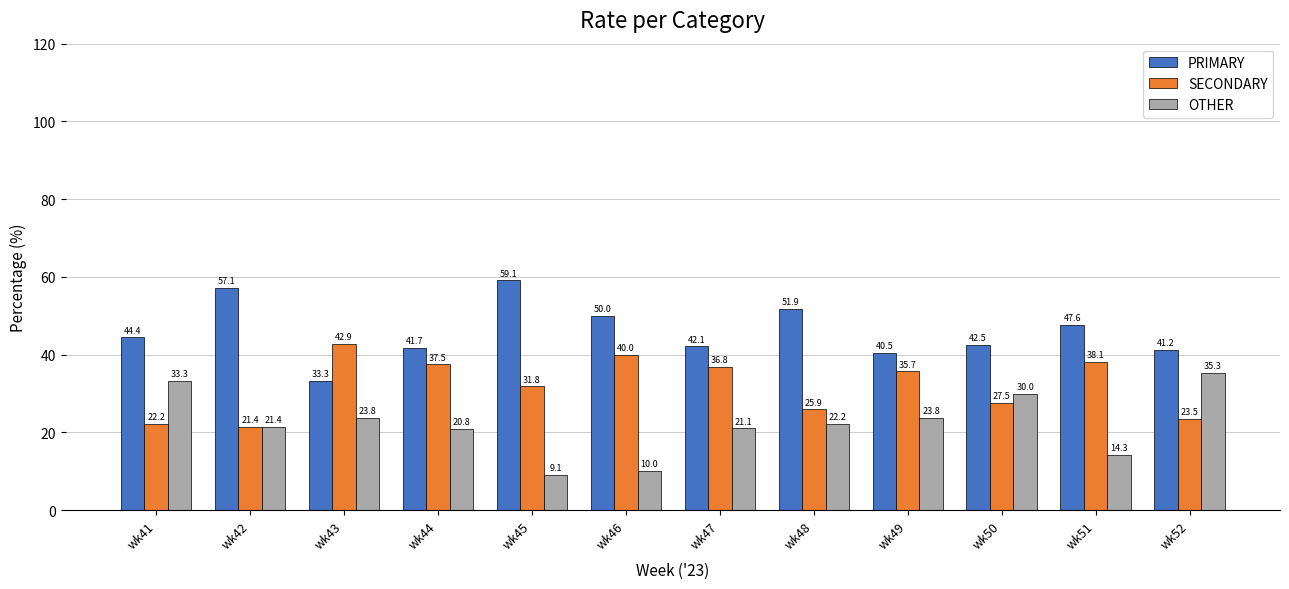

What is the spread (max minus min) of values at wk49?

16.7